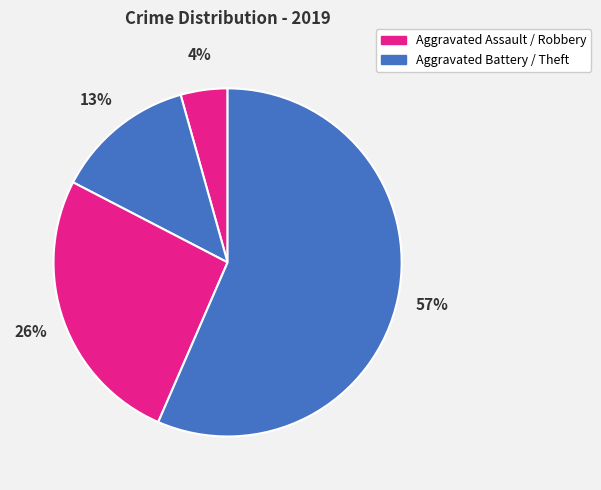

What is the smallest slice in the pie chart?

Aggravated Assault